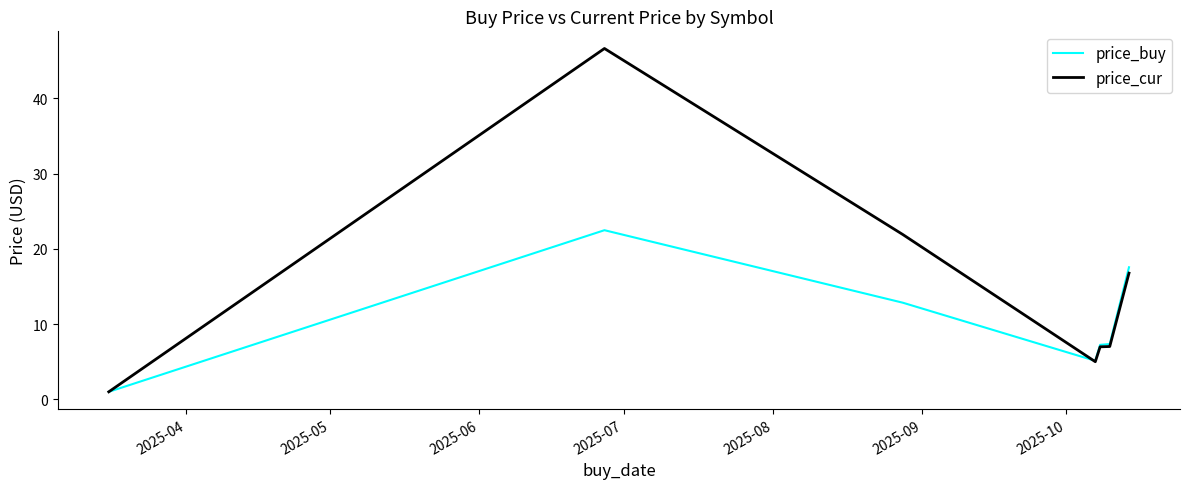

Which series has the largest total across all categories?

price_cur